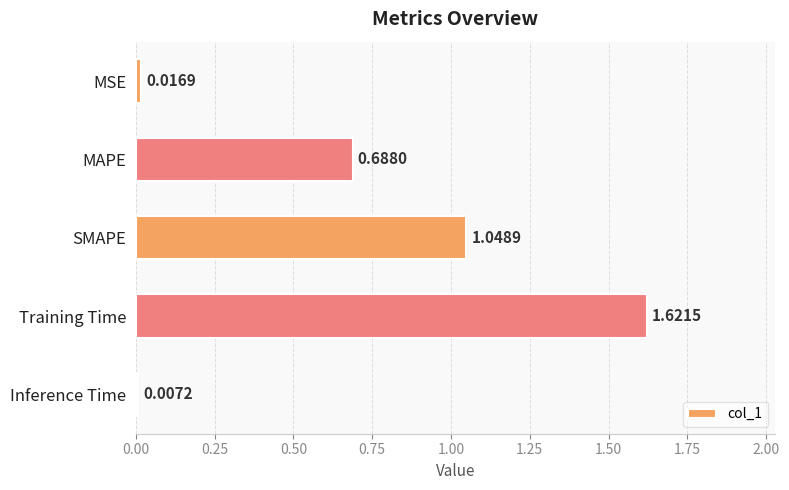

At which category does the chart reach its minimum across all series?

Inference Time